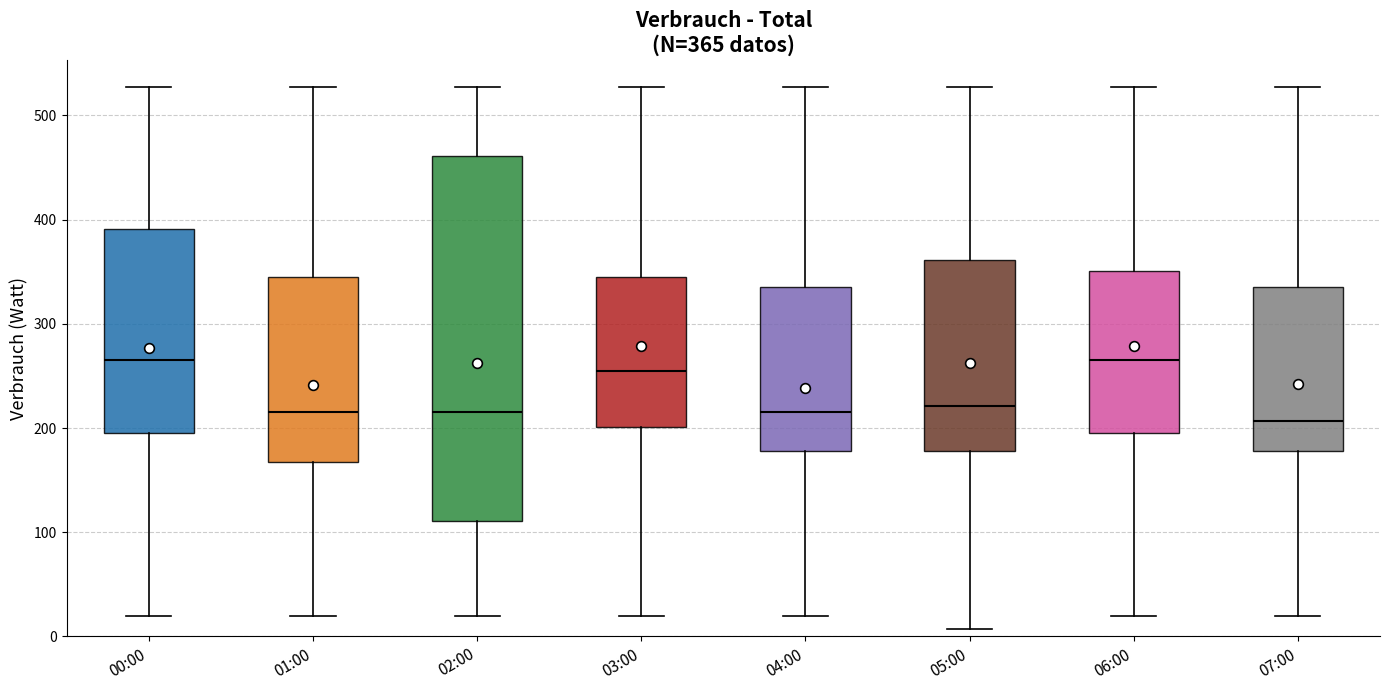

Comparing the boxes themselves (not the whiskers), which one is the tallest?

02:00